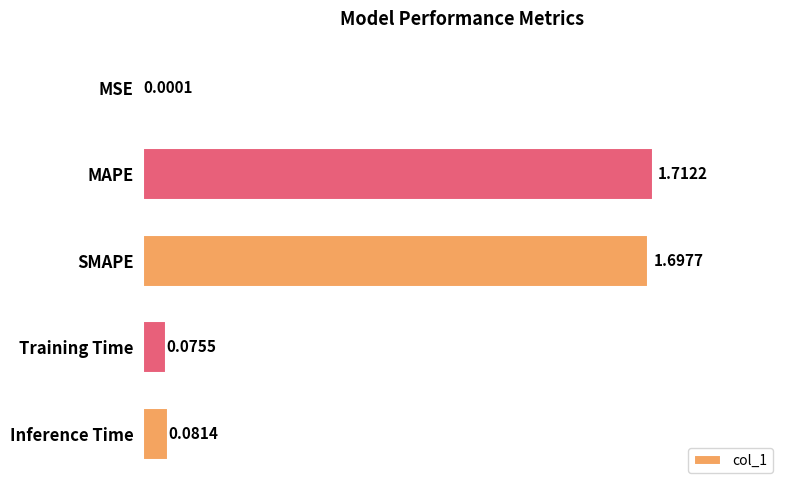

Which category has the highest value across all series?

MAPE